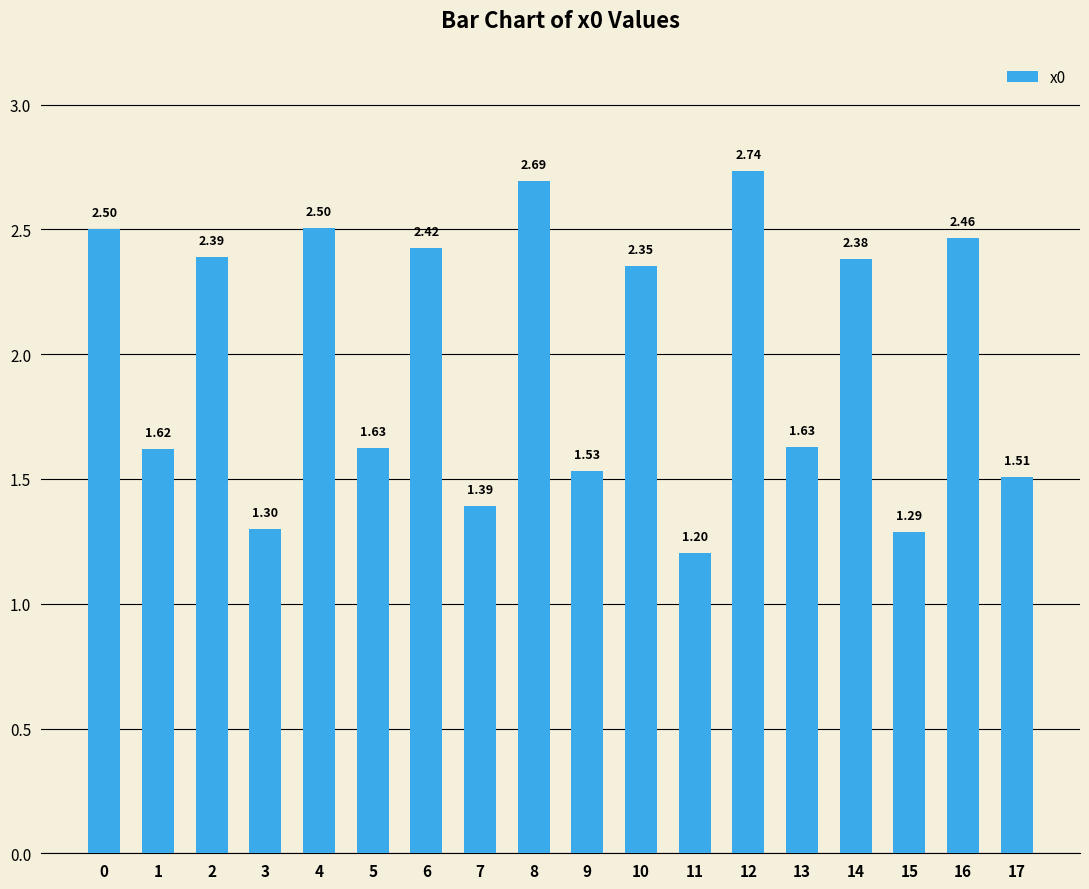

Is it true that the value at 8 is 3.6?

False